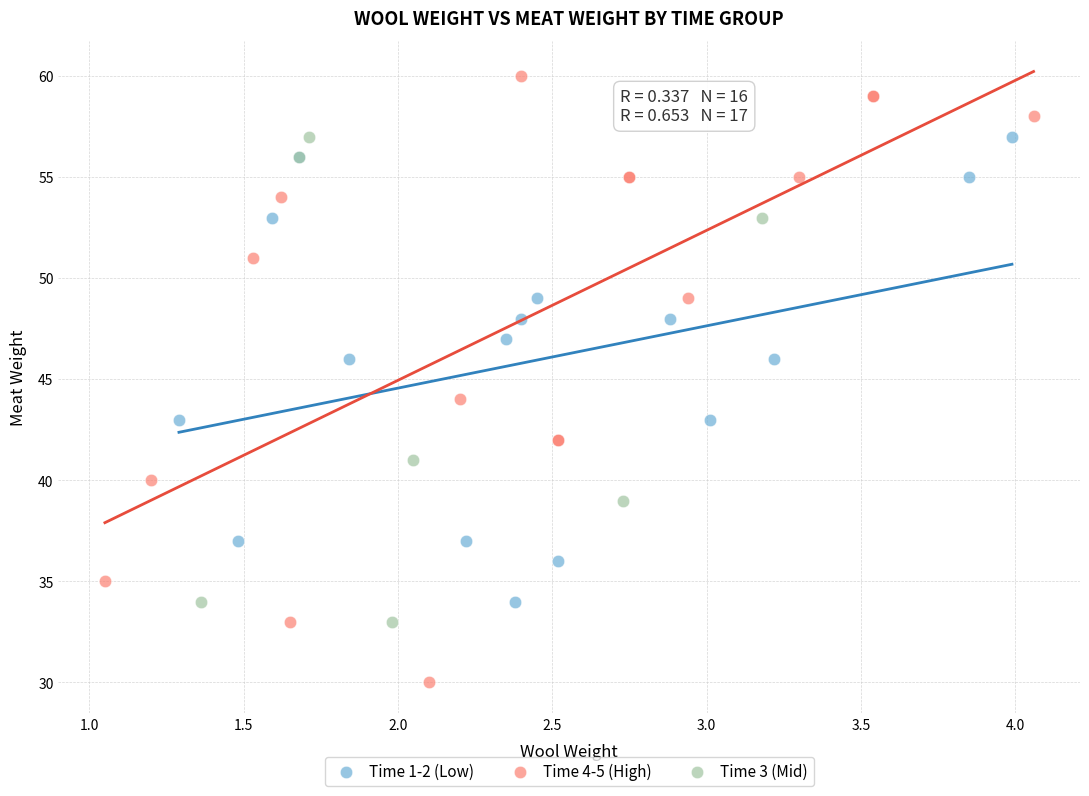

Which series has the widest spread of Y values?

Time 4-5 (High)